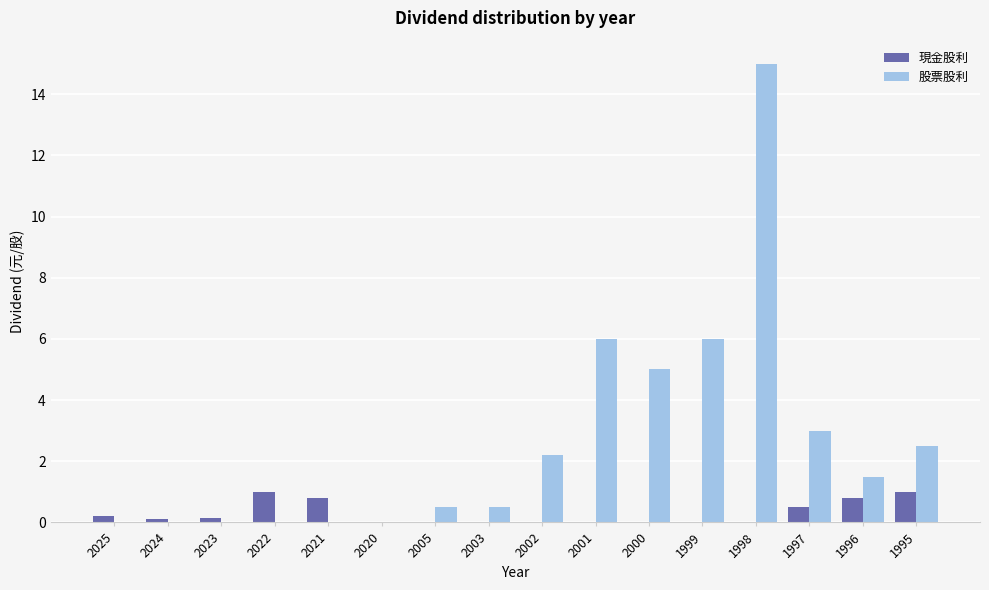

True or false: 現金股利 has a value of 0.6 at 1998.

False